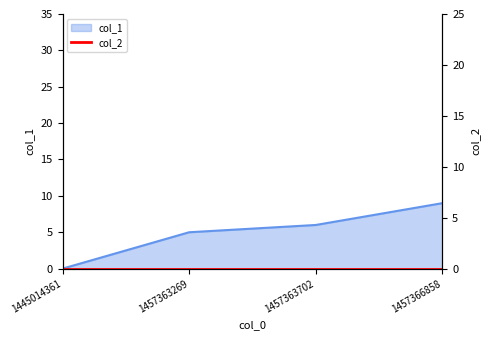

Rank the categories by value from lowest to highest.

1445014361, 1457363269, 1457363702, 1457366858